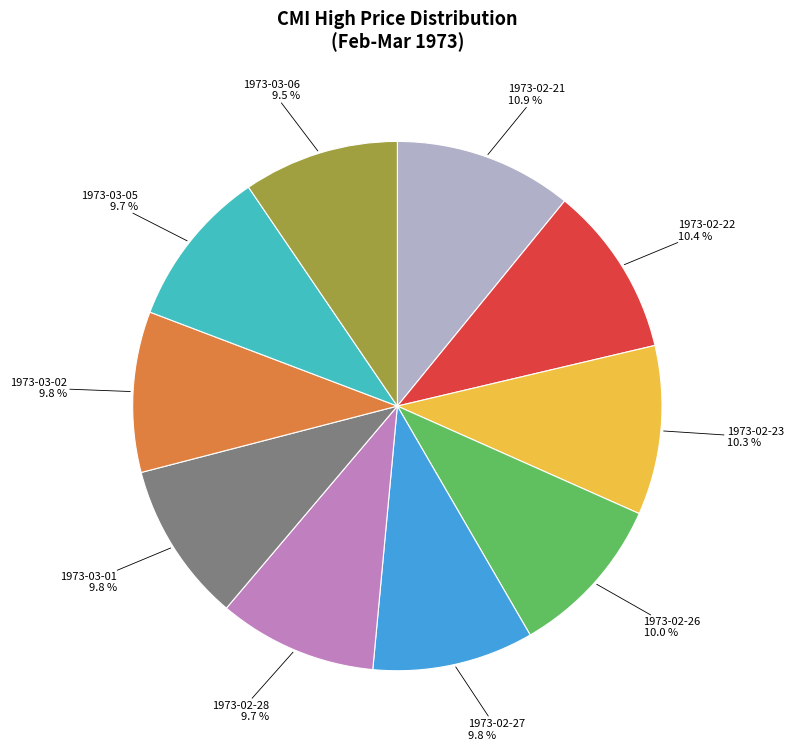

Is there any slice that represents more than half of the pie?

No